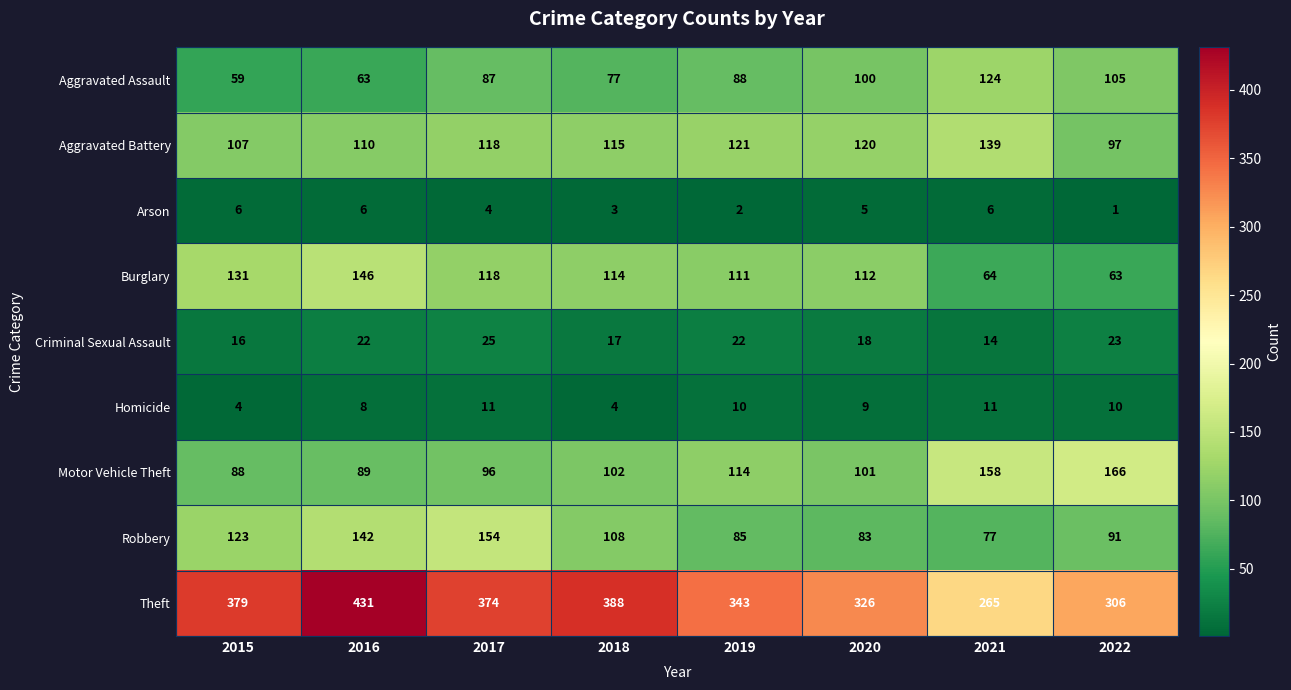

Is it true that Robbery equals 42 at 2016?

False